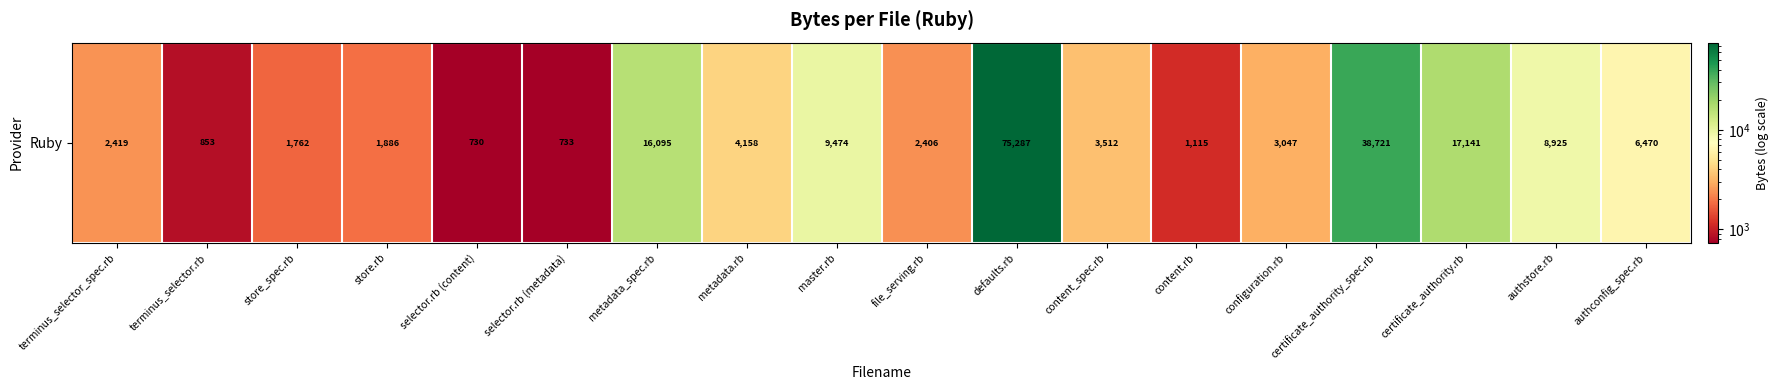

What is the maximum value shown in the chart?

75287